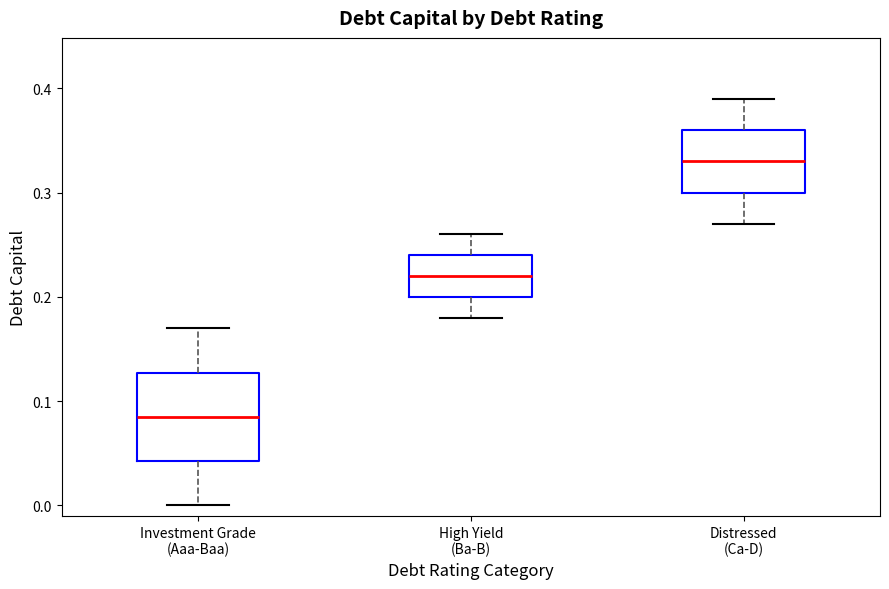

Which box's median line is the highest?

Distressed (Ca-D)